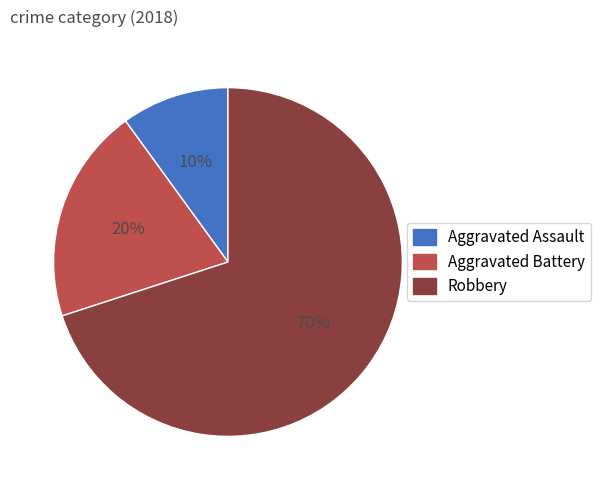

Which has a higher value, Robbery or Aggravated Battery?

Robbery